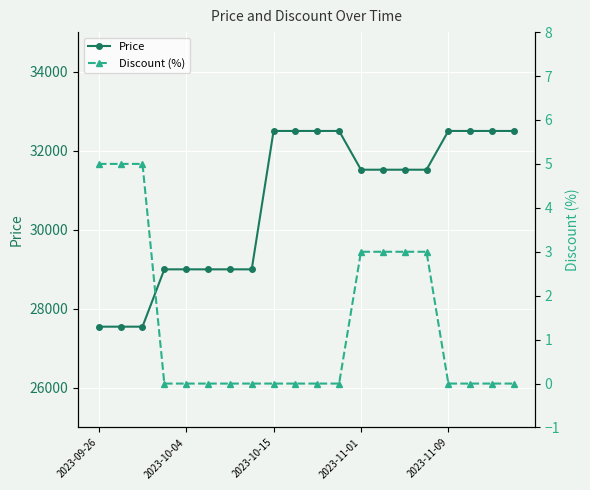

At how many categories does at least one series exceed 9251?

20